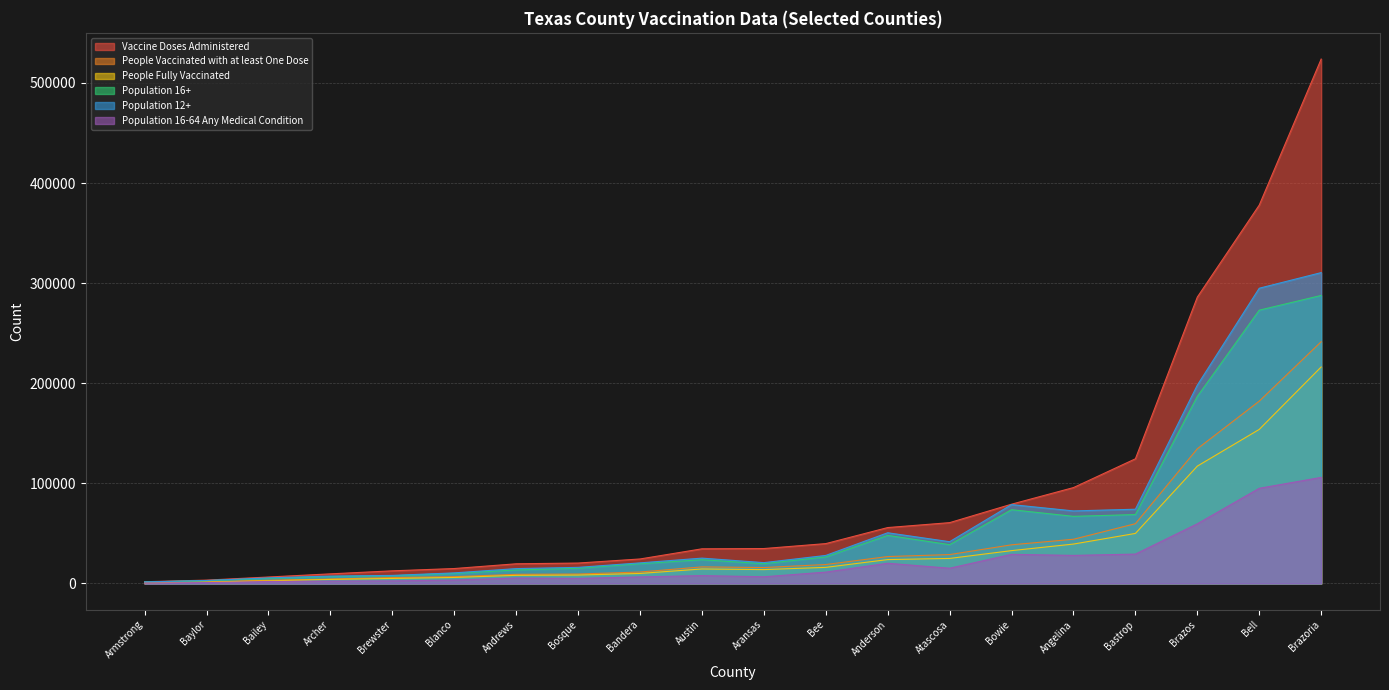

What is the lowest value of the People Vaccinated with at least One Dose series?

823